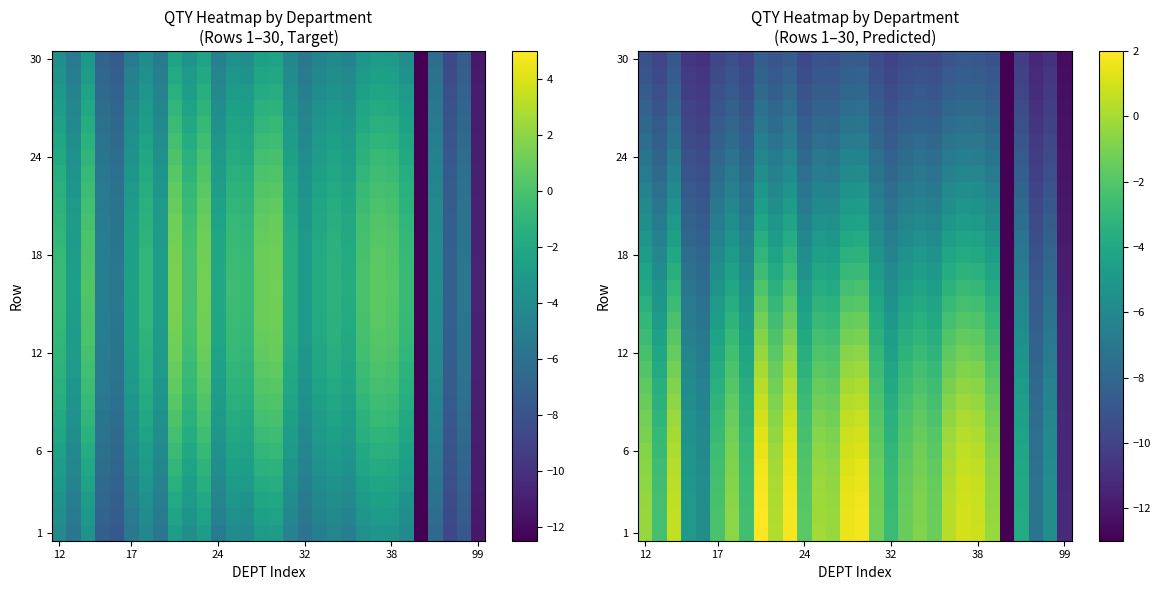

How many distinct data groups are displayed?

30